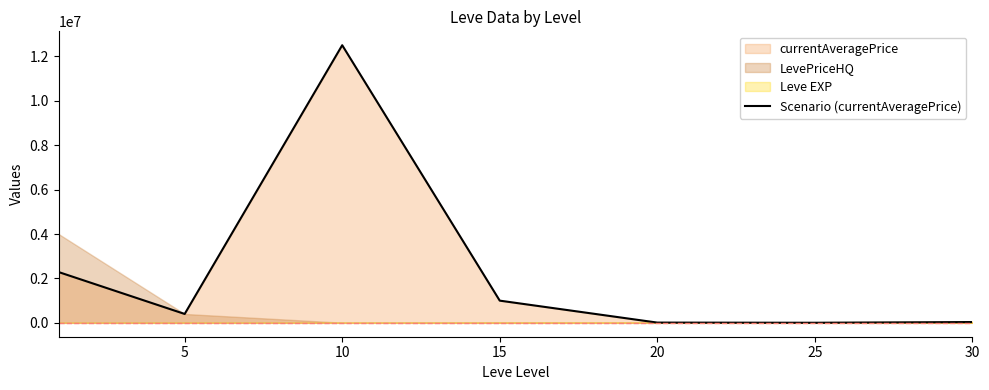

What is the change in value from 10 to 20?

-12494323